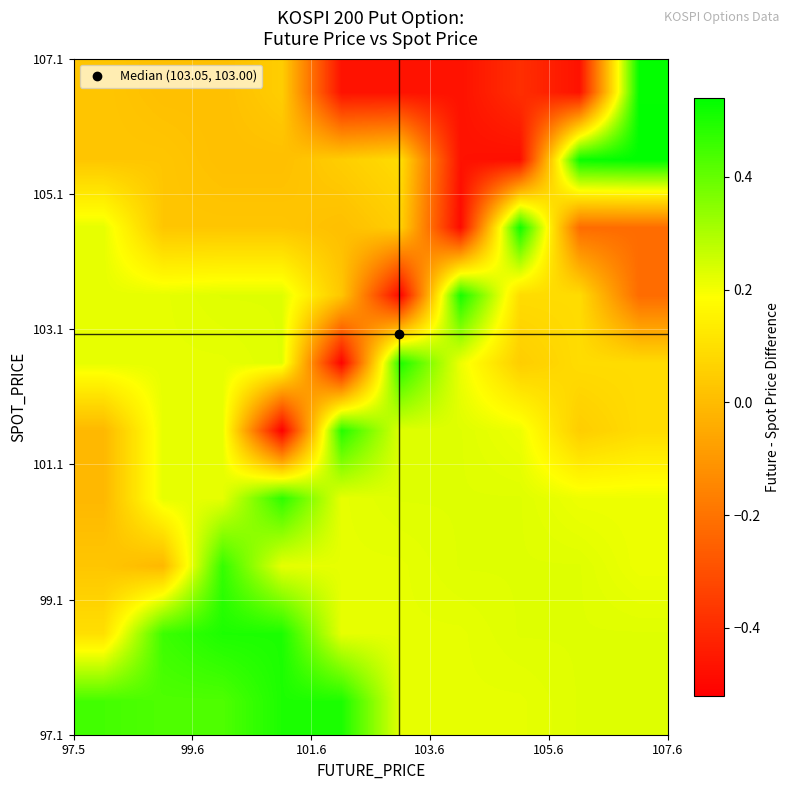

How many categories are shown in the chart?

10